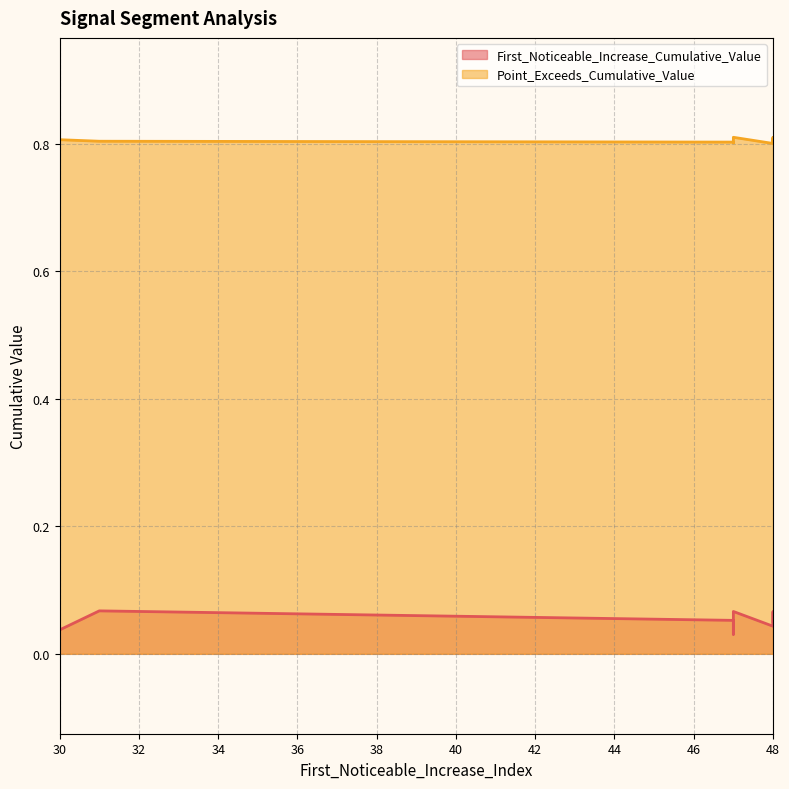

What is the label of the 4th point from the left?

48